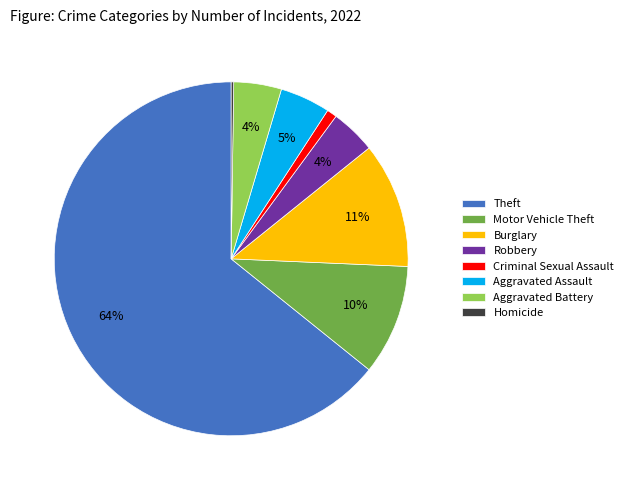

To the nearest percent, what portion does Motor Vehicle Theft represent?

10%